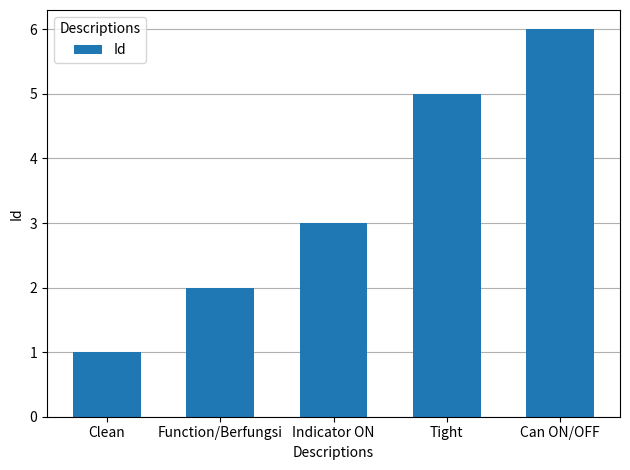

How many data points are less than 3?

2